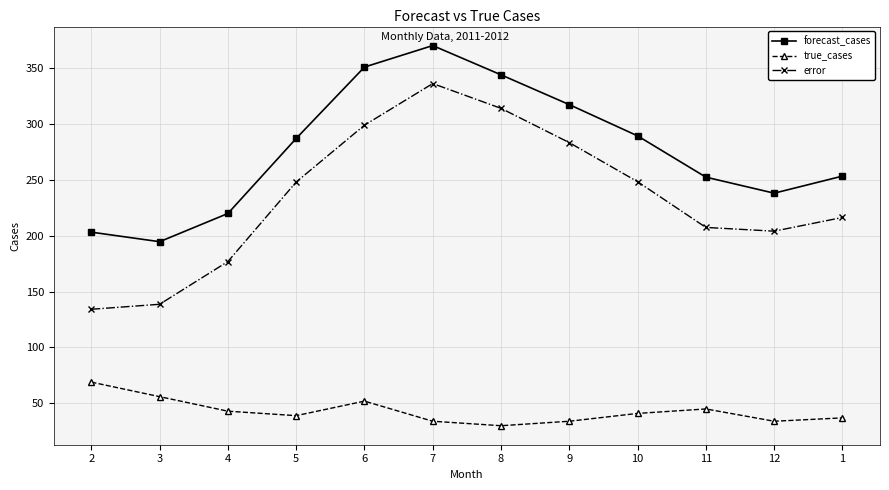

The value of true_cases at 8 is 30.0. True or false?

True